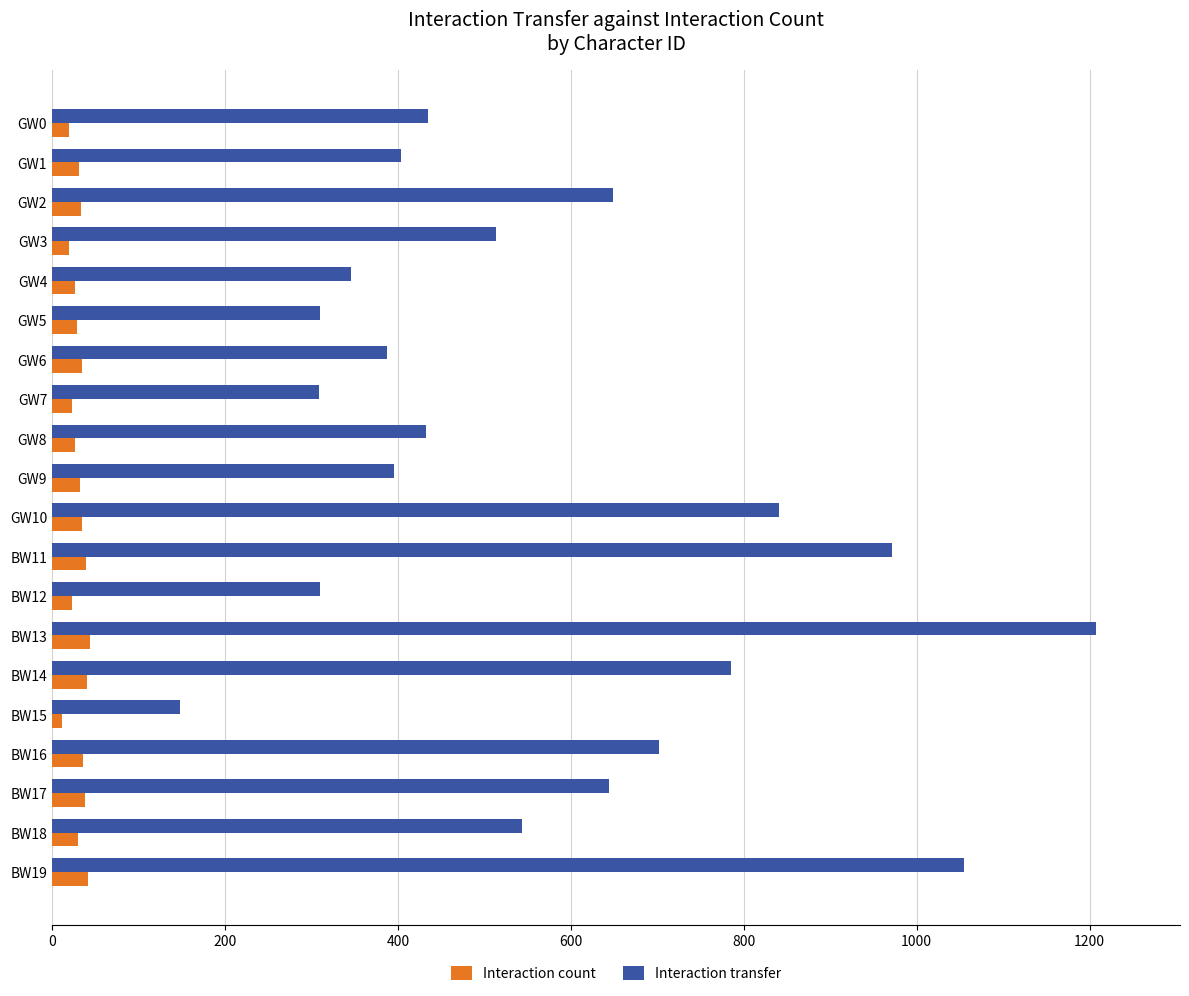

What is the difference between the maximum and minimum values in the Interaction transfer series?

1060